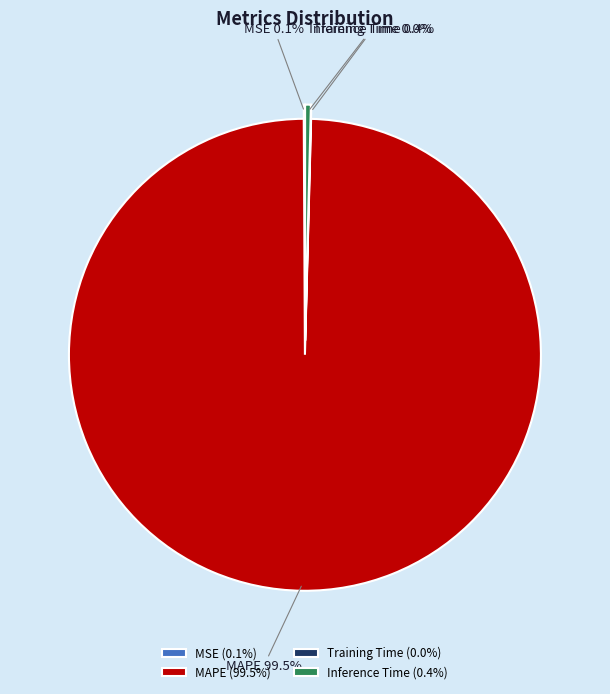

Combined, what portion of the pie is Training Time and MAPE?

99.5%